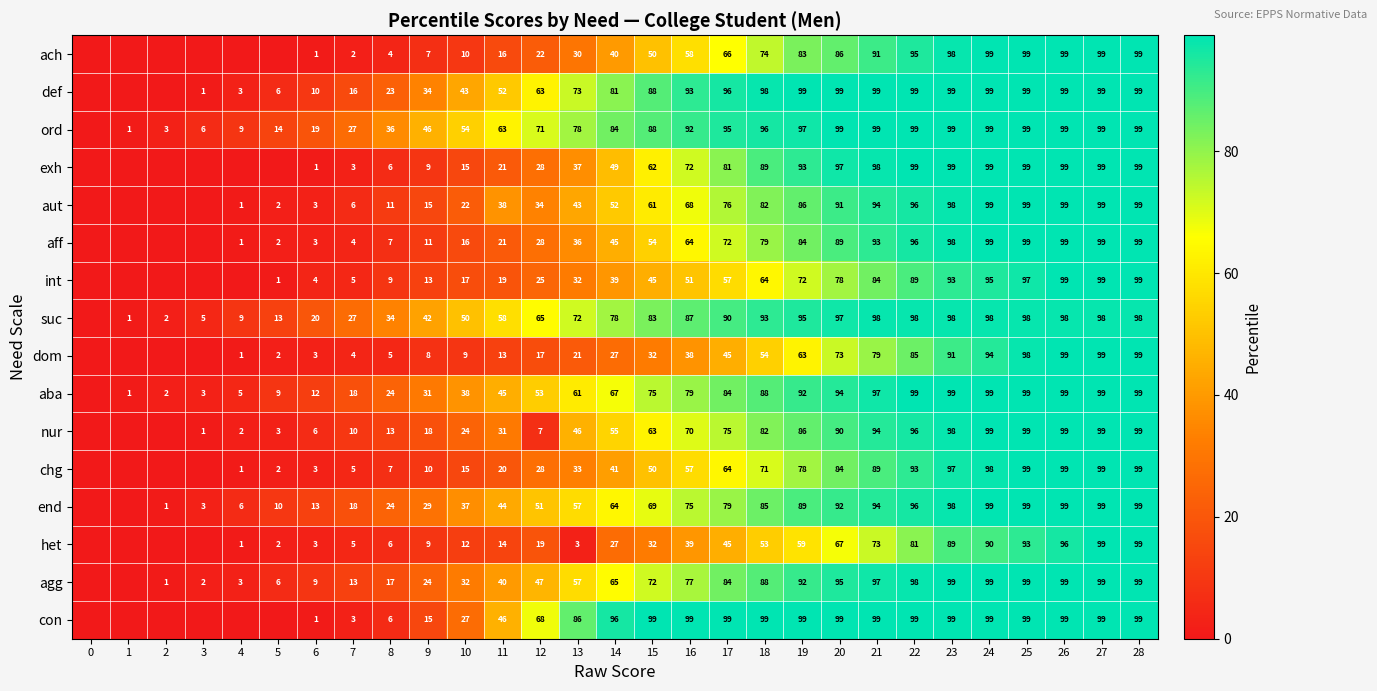

At how many categories does at least one series exceed 27?

21